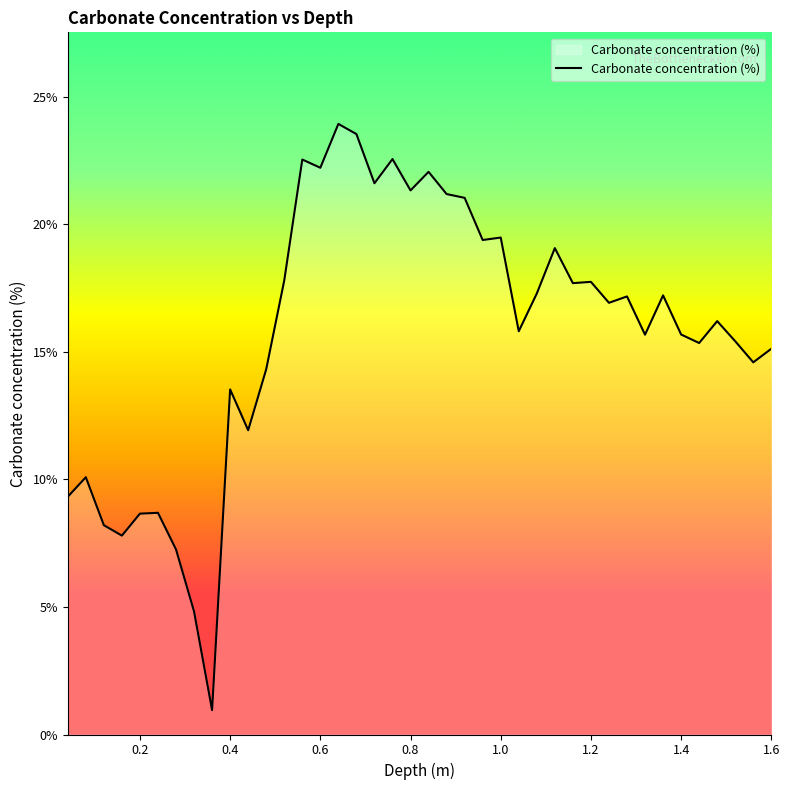

Is this an area chart (filled region under the line)?

No